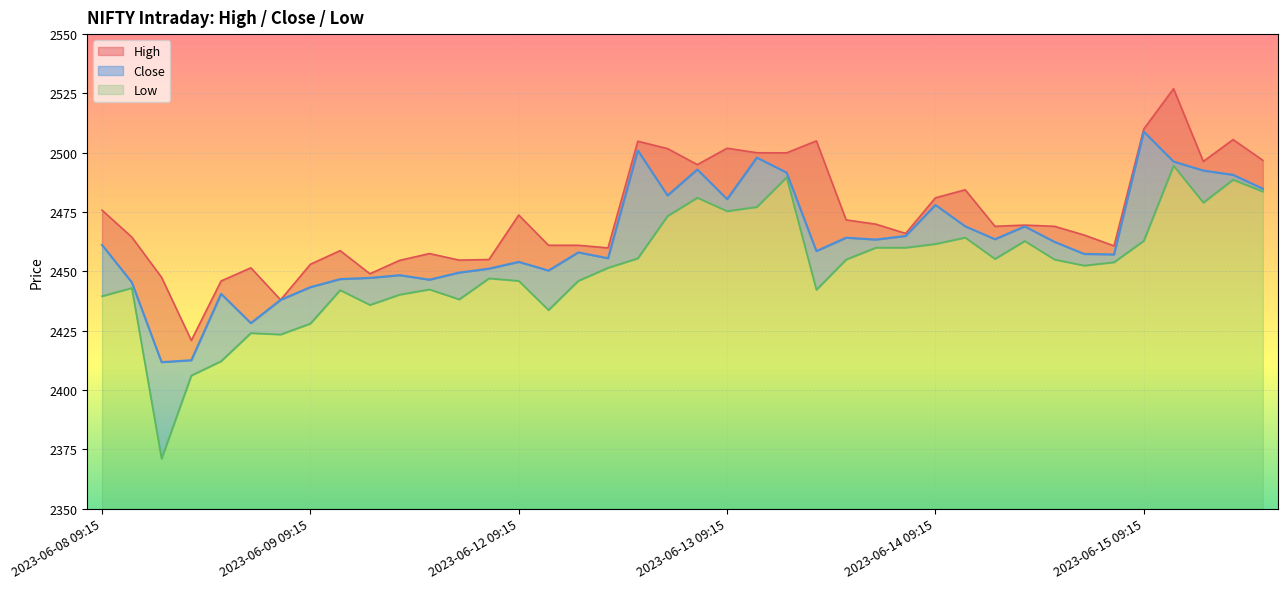

Where is Close nearest to the value 2460?

2023-06-08 09:15